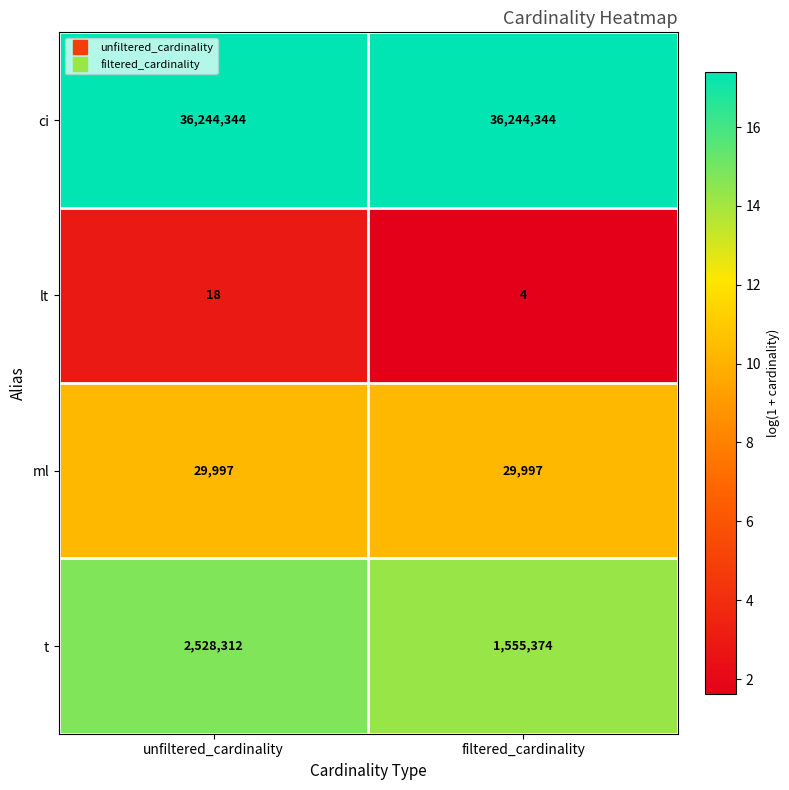

What is the difference between the lt values at filtered_cardinality and unfiltered_cardinality?

14